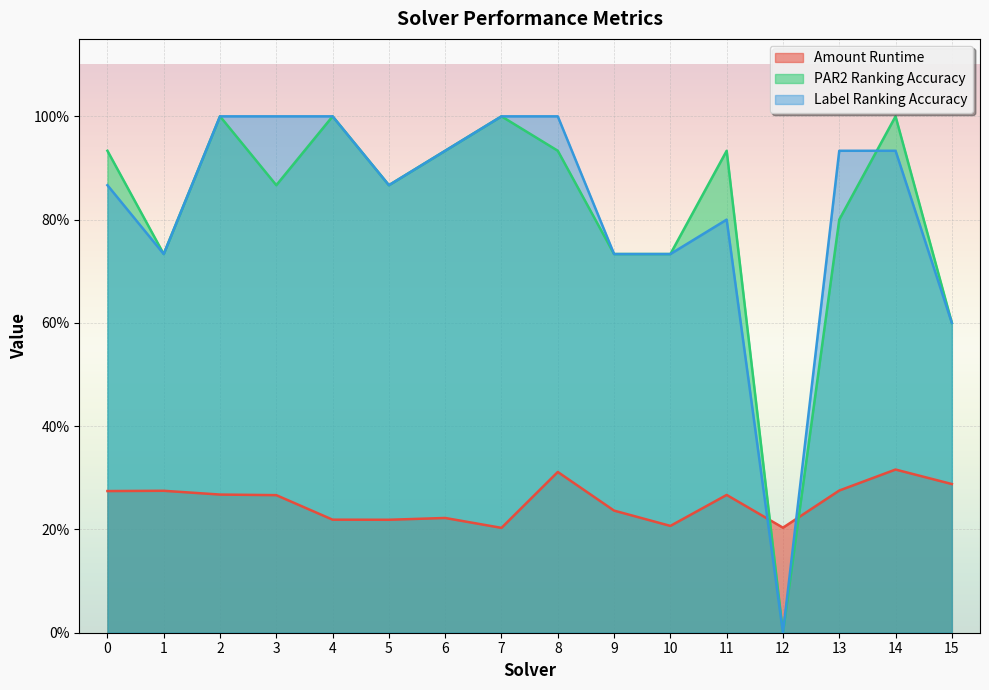

Which label corresponds to the largest value in the chart?

2